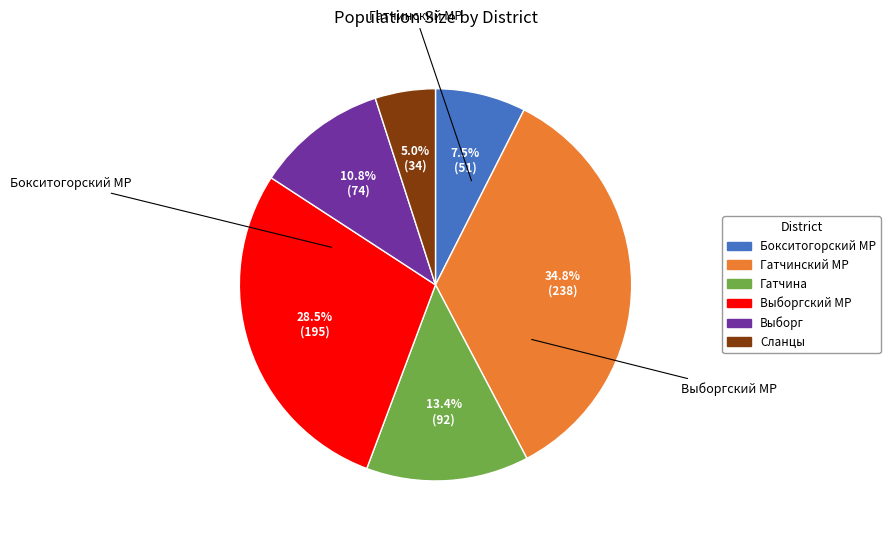

To the nearest percent, what is the average slice percentage?

17%